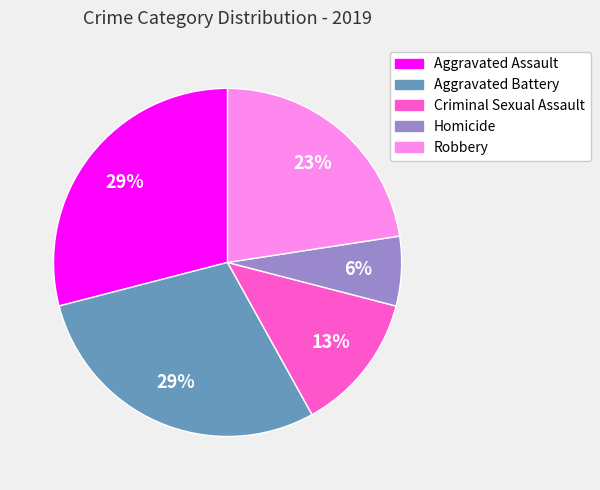

What is the ratio of the value at Homicide to the value at Criminal Sexual Assault?

0.5